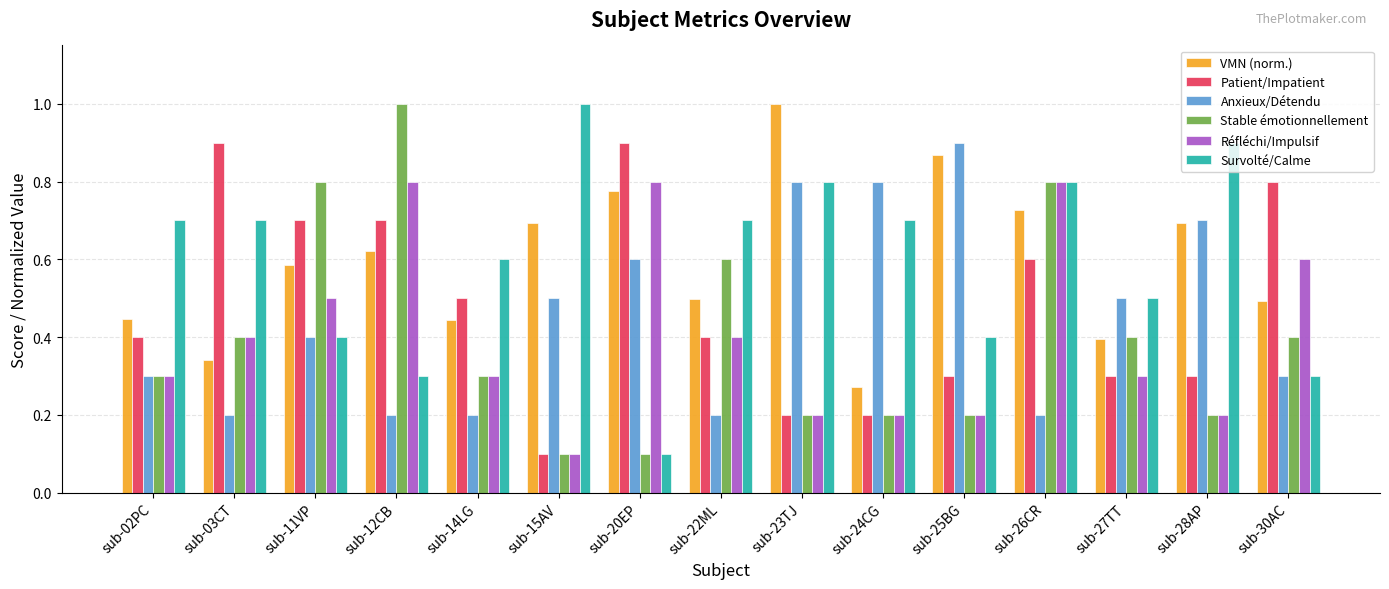

What is the value of the Réfléchi/Impulsif bar at the 10th from the left?

0.2